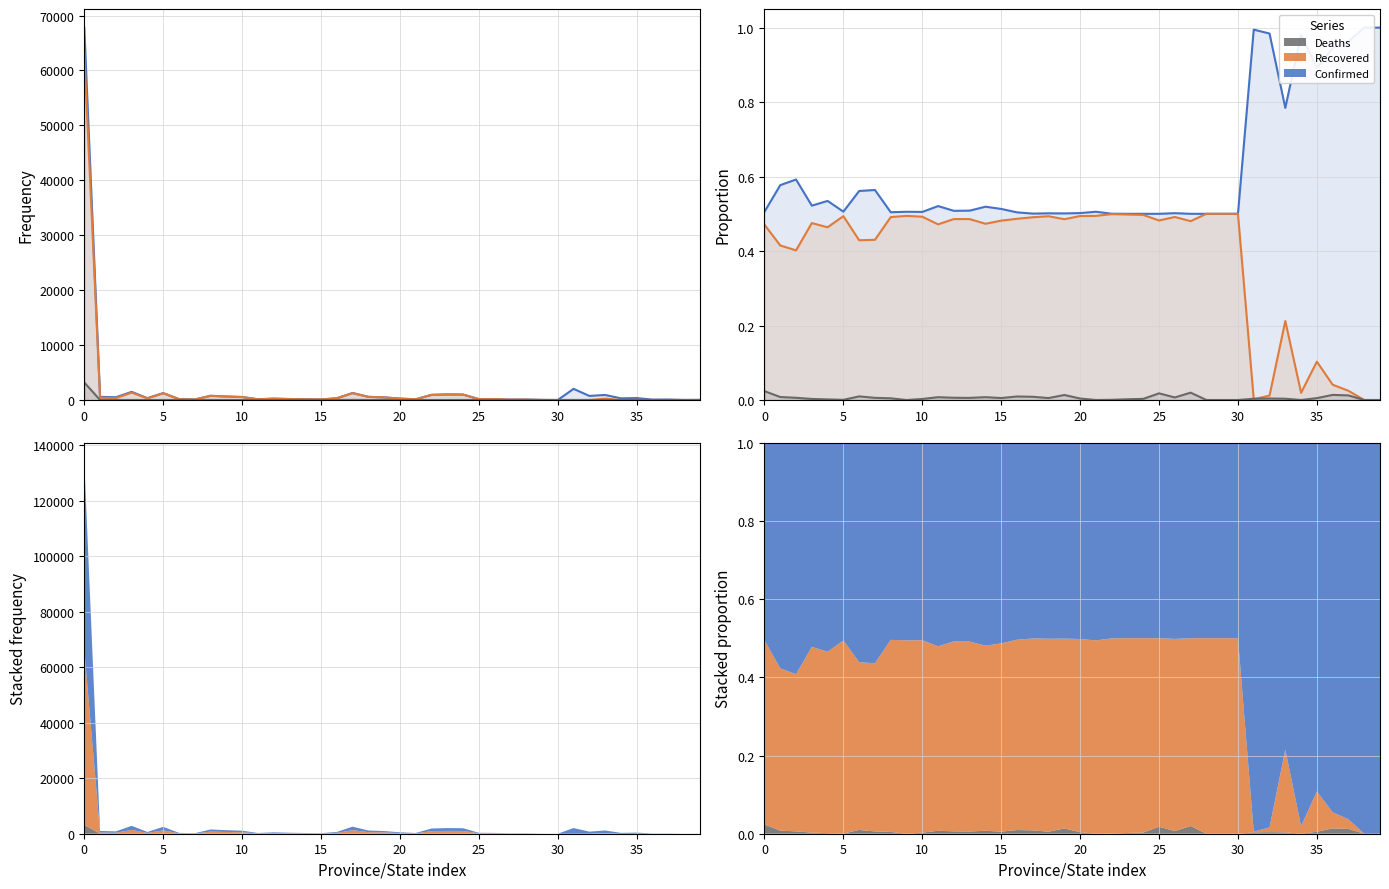

At which category does the chart reach its peak across all series?

38